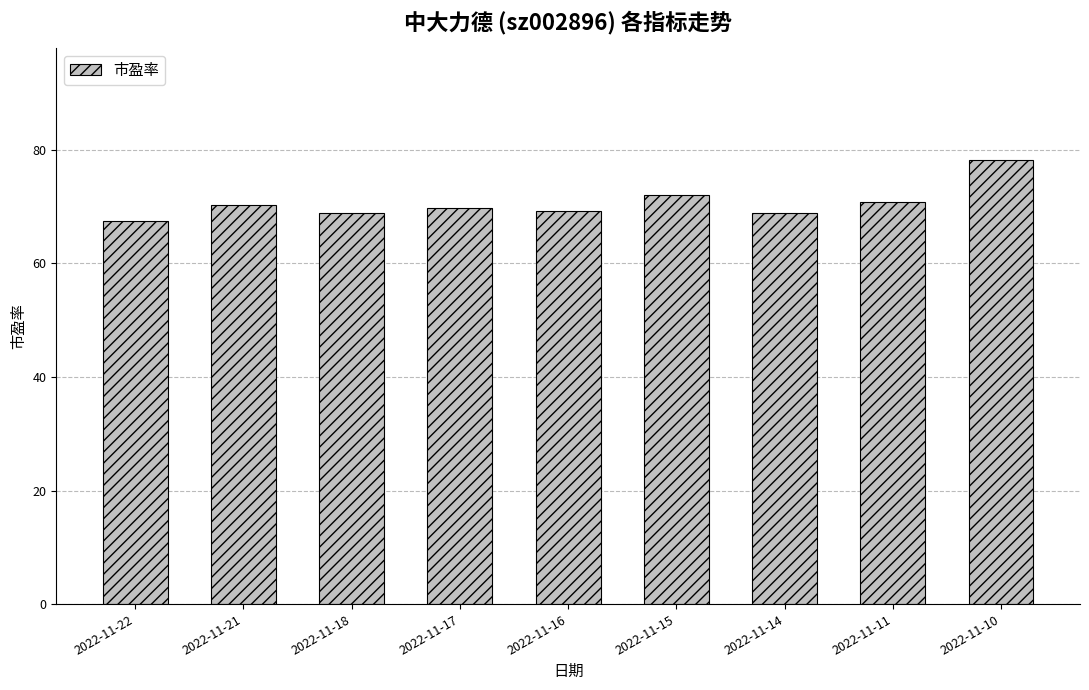

Is it true that the value at 2022-11-16 is 91.0?

False